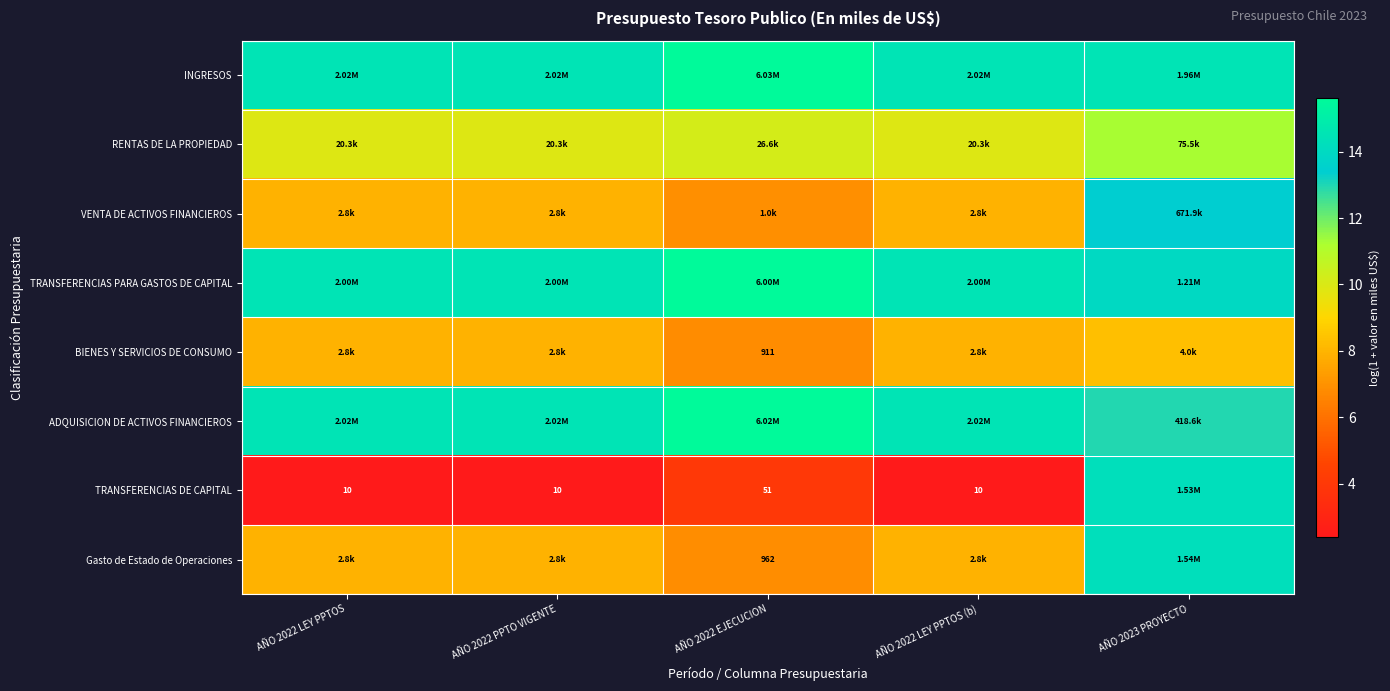

List the series in order of their peak value, lowest first.

BIENES Y SERVICIOS DE CONSUMO, RENTAS DE LA PROPIEDAD, VENTA DE ACTIVOS FINANCIEROS, TRANSFERENCIAS DE CAPITAL, Gasto de Estado de Operaciones, TRANSFERENCIAS PARA GASTOS DE CAPITAL, ADQUISICION DE ACTIVOS FINANCIEROS, INGRESOS